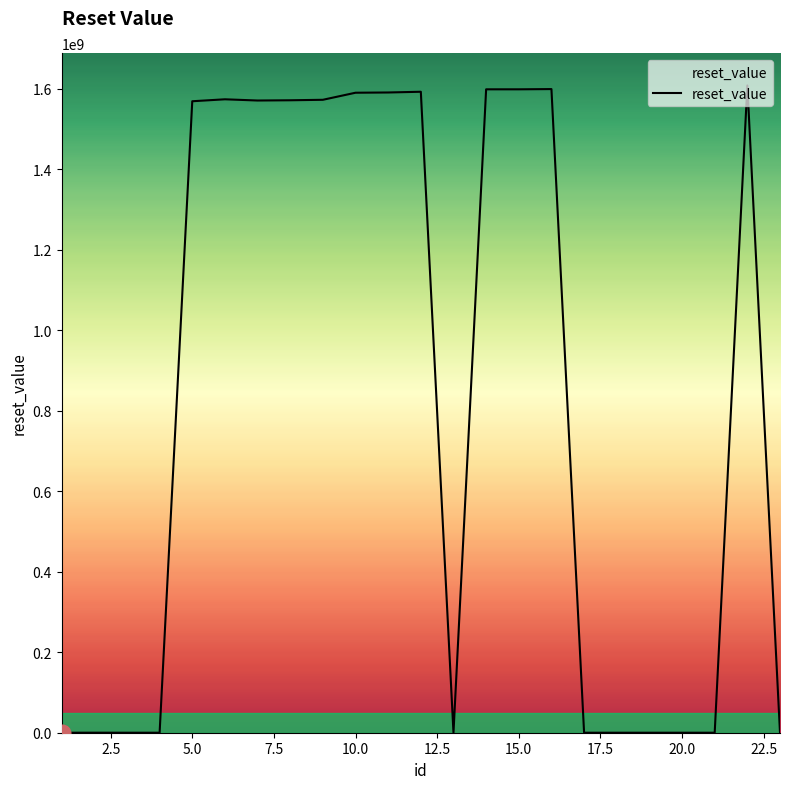

What is the maximum value shown in the chart?

1607961599